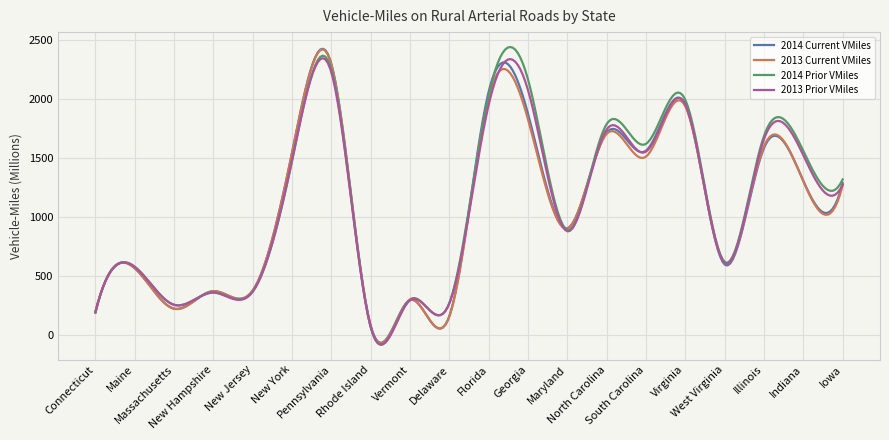

What is the maximum value for 2013 Prior VMiles?

2342.1